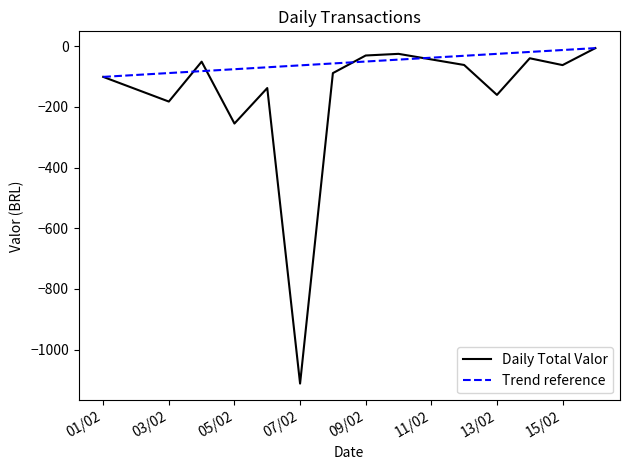

What is the value of the 12th point from the left?

-39.9